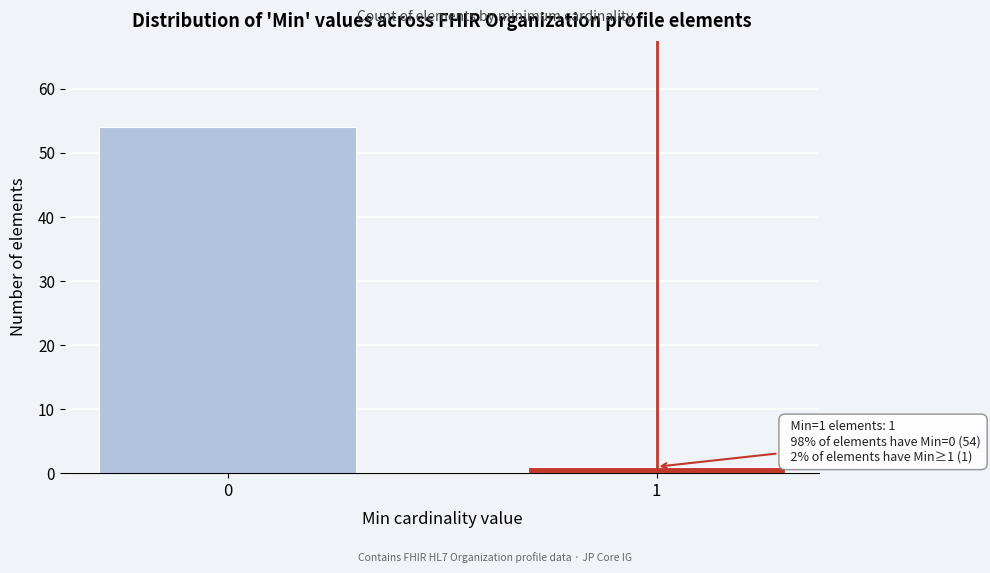

Reading left to right, list all the values displayed in this chart.

54	1